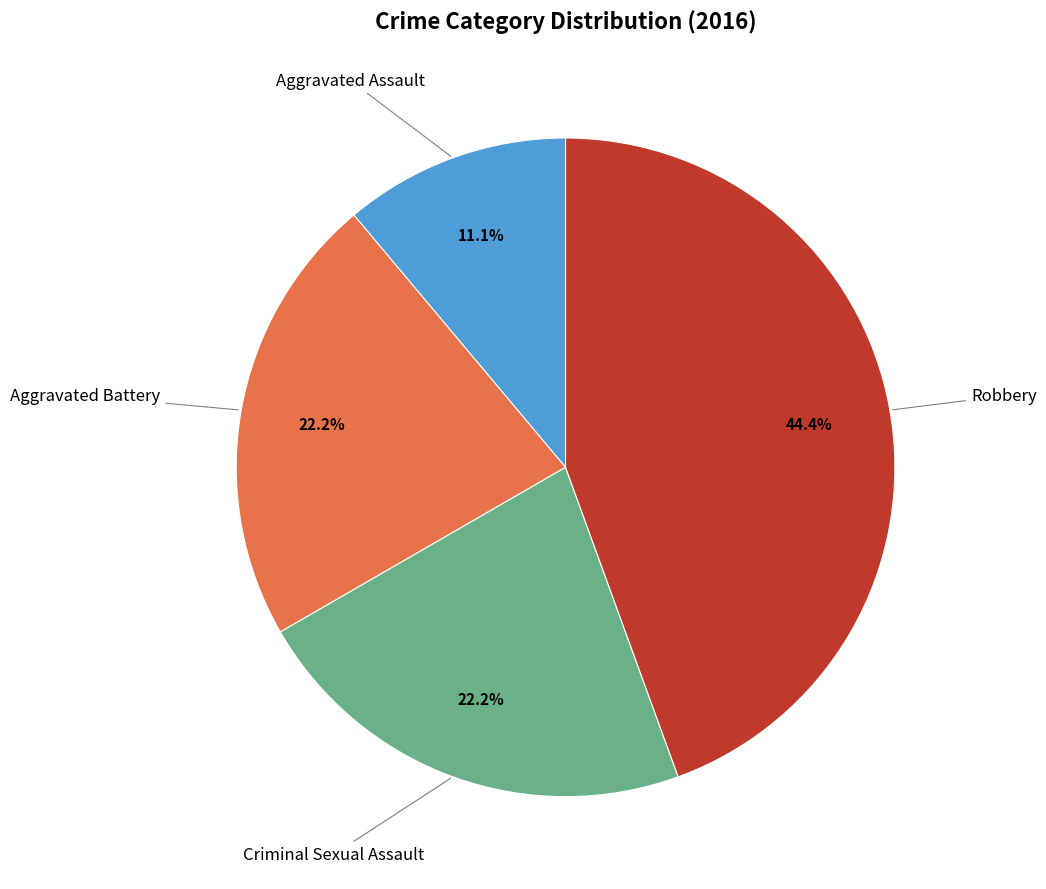

Does any single category account for the majority?

No